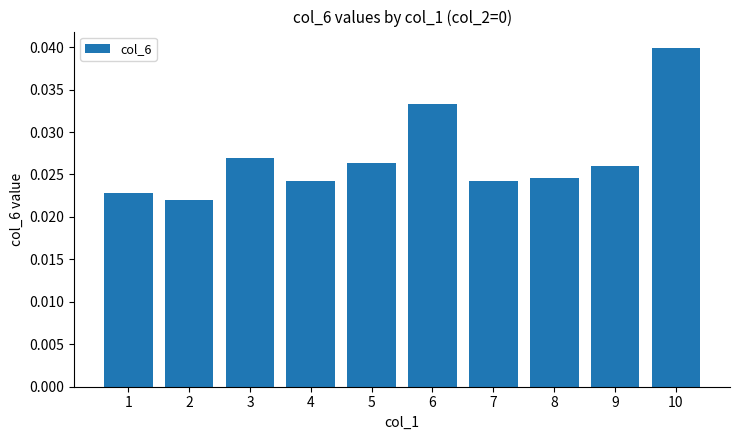

Count the values in the range 0 to 1.

10